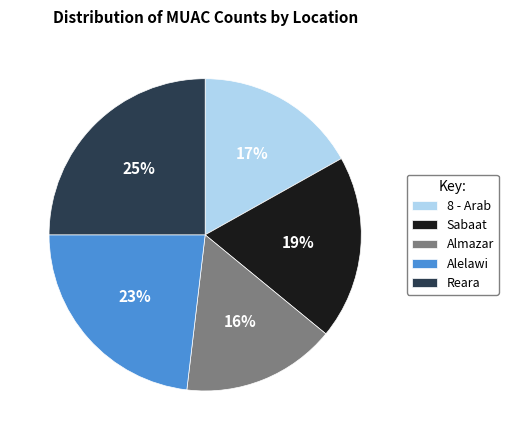

What percentage is the Alelawi slice, to the nearest percent?

23%